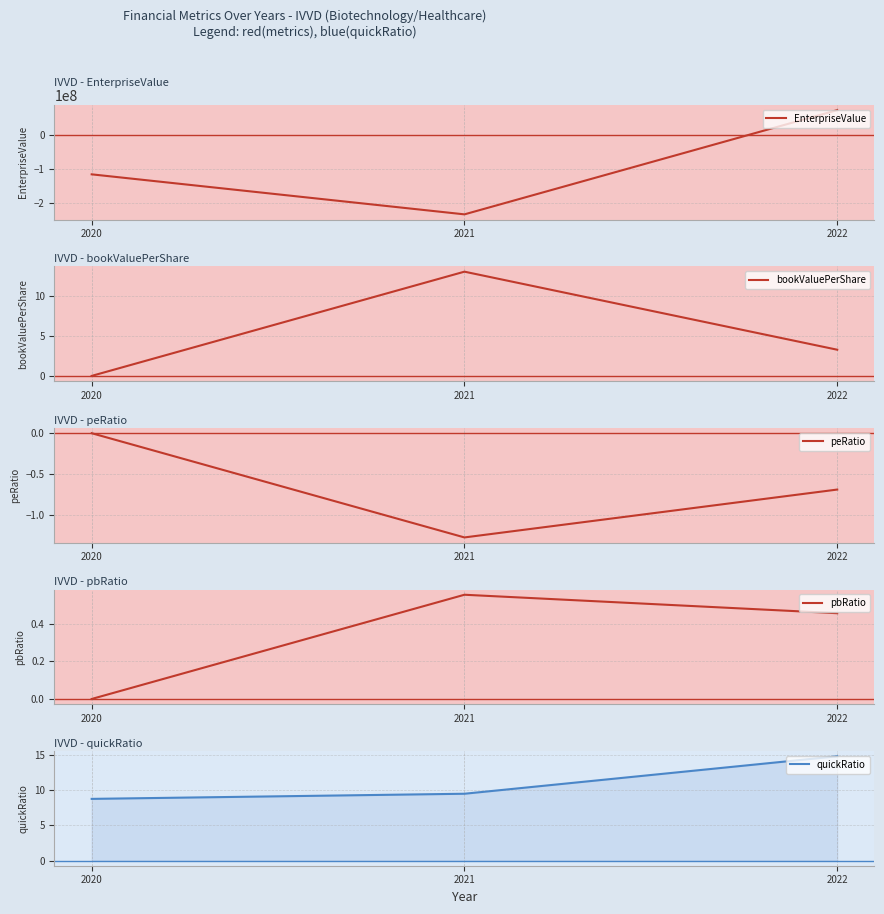

How many lines are shown in the chart?

5